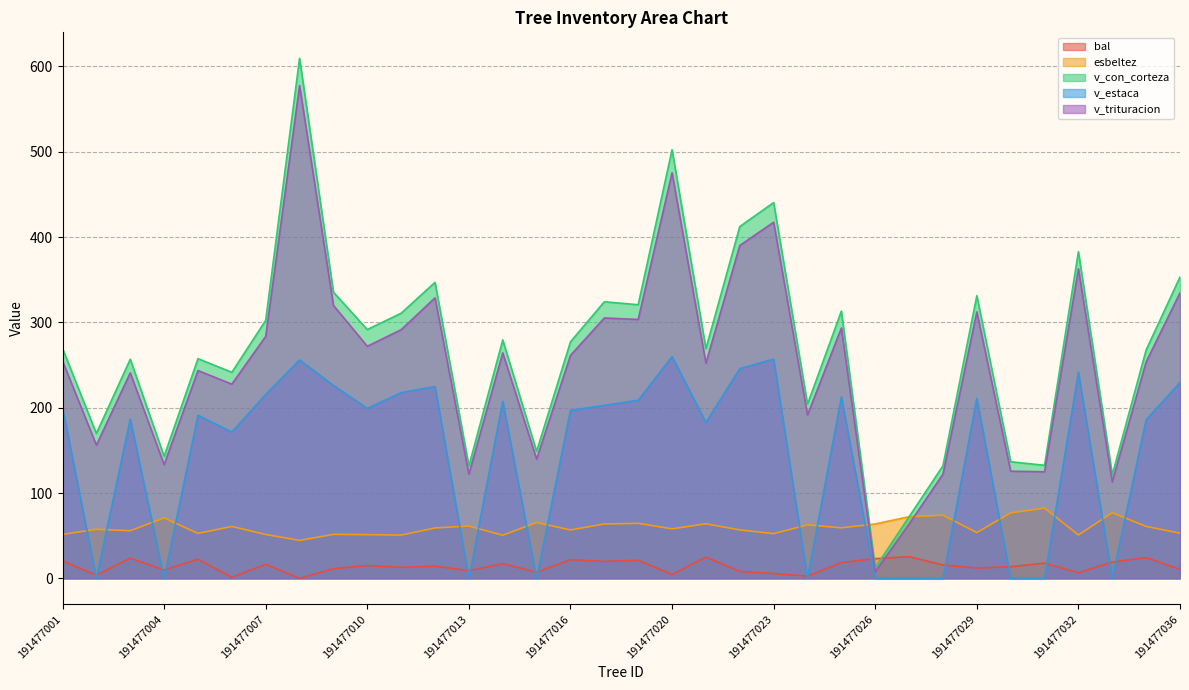

Between 191477022 and 191477023, which is larger?

191477022